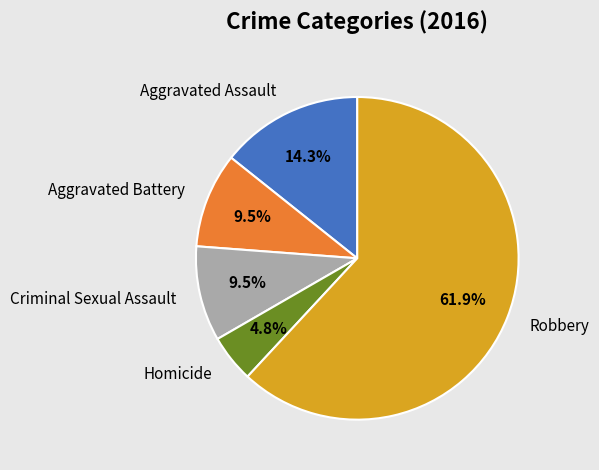

What is the ratio of the value at Aggravated Battery to the value at Aggravated Assault?

0.7